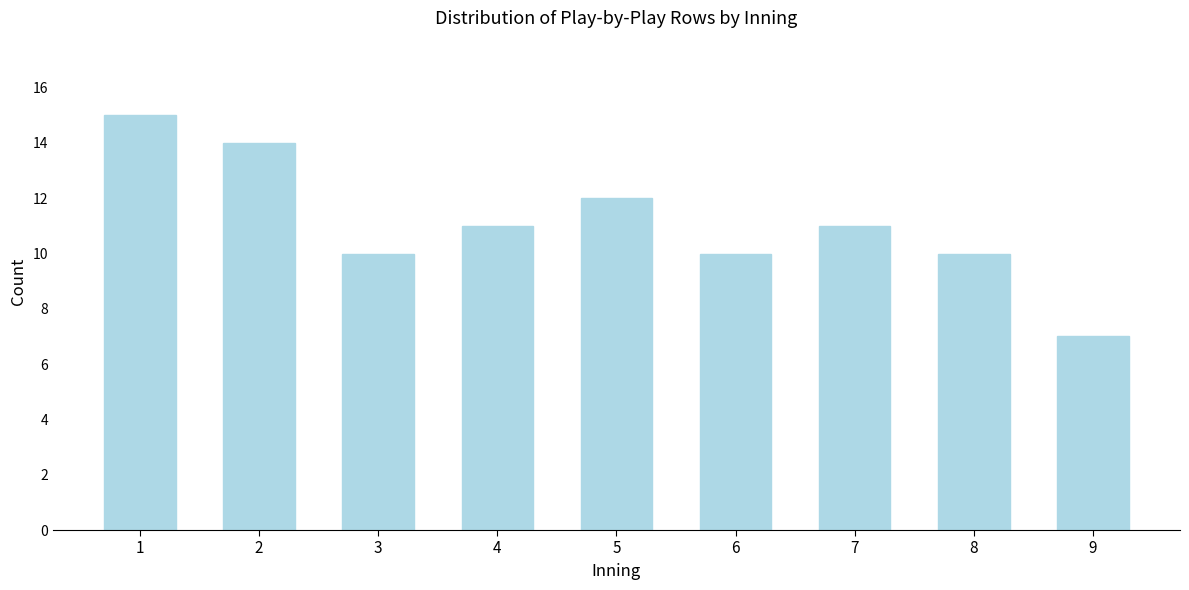

Reading left to right, list all the values displayed in this chart.

15	14	10	11	12	10	11	10	7